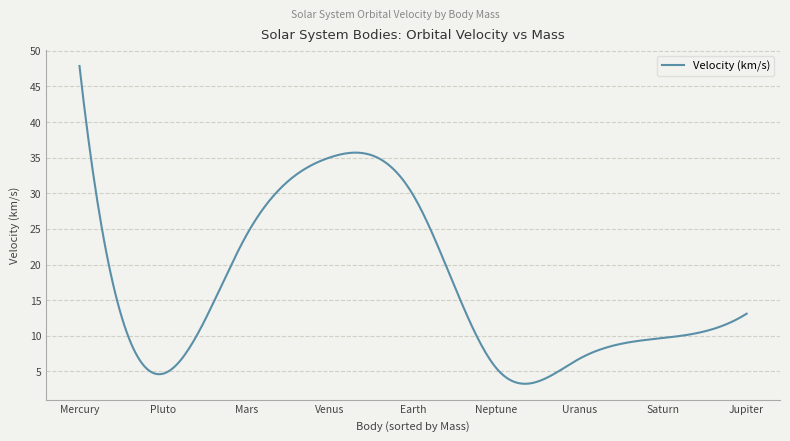

What is the maximum value shown in the chart?

47.9